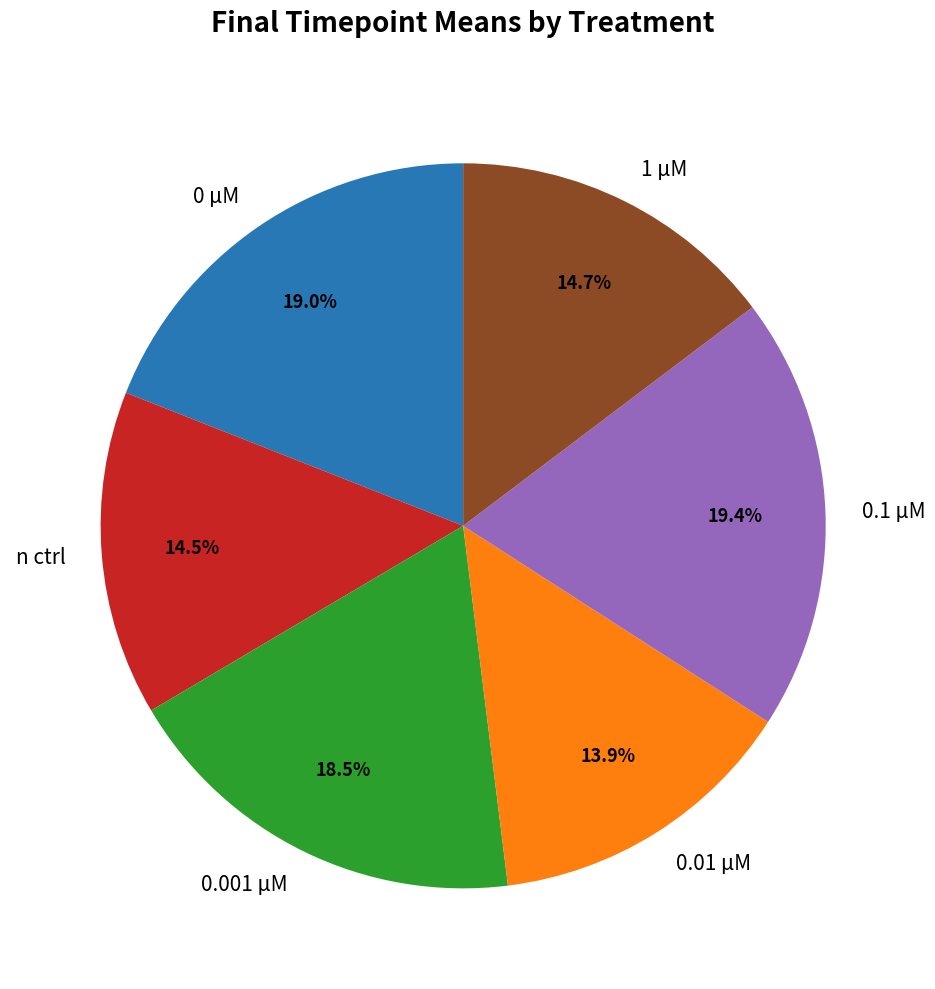

What is the ratio of the value at n ctrl to the value at 0.01 µM?

1.0